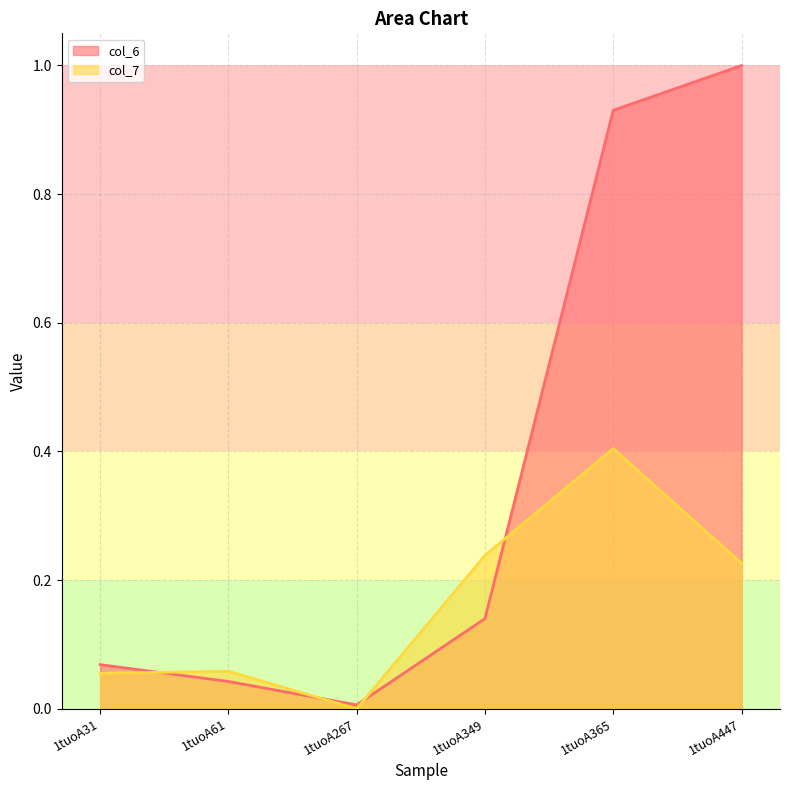

What value does the col_6 series have at 1tuoA31?

0.1